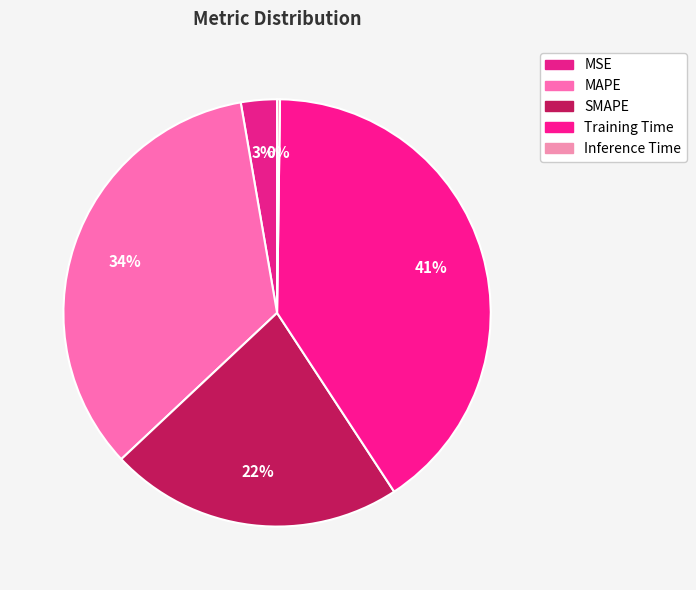

To the nearest percent, what is the combined percentage of MAPE and MSE?

37%